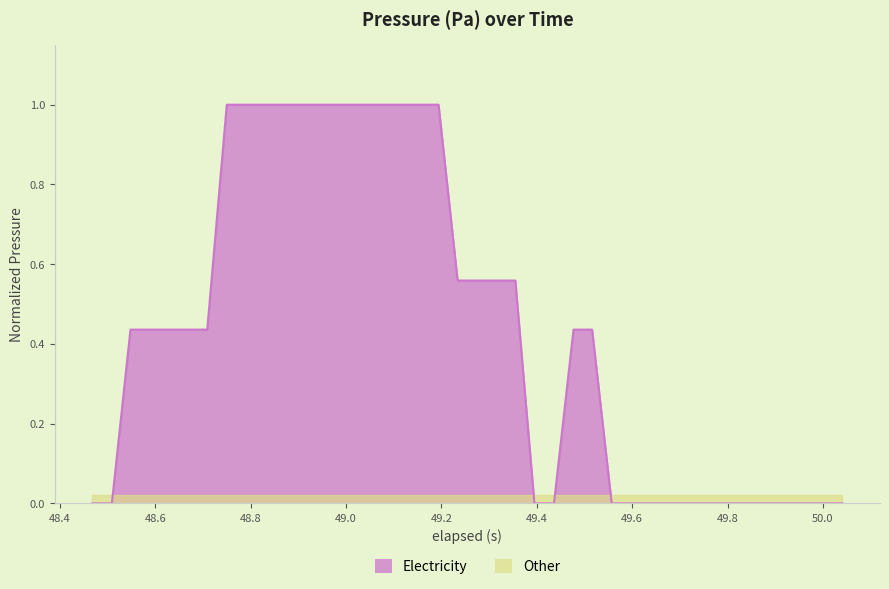

What is the difference between the second highest and minimum values?

1.0